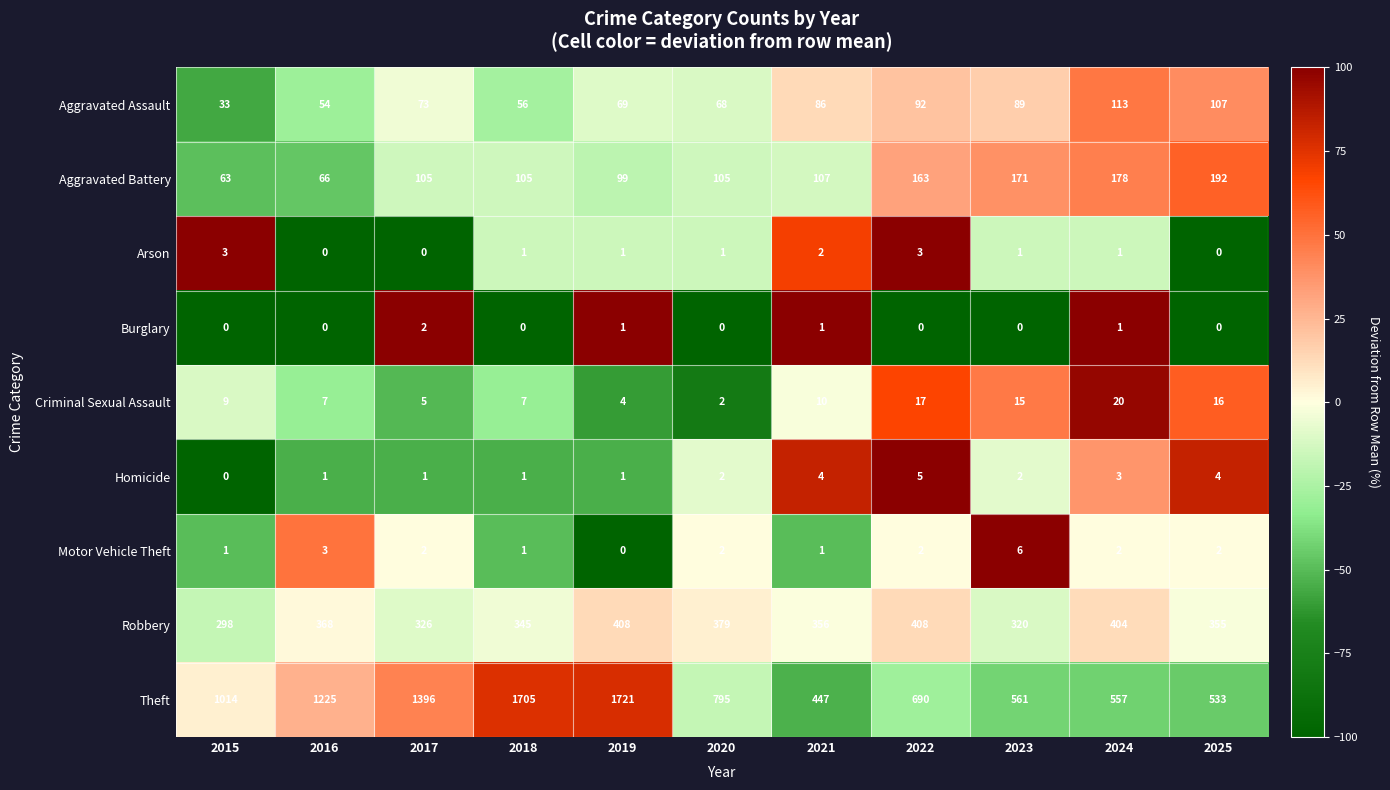

Which series has the widest spread of values?

Theft